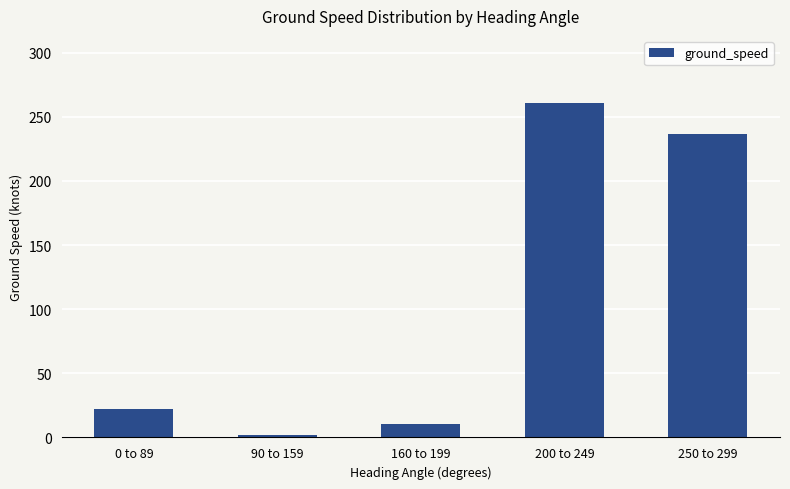

What is the average value?

106.4